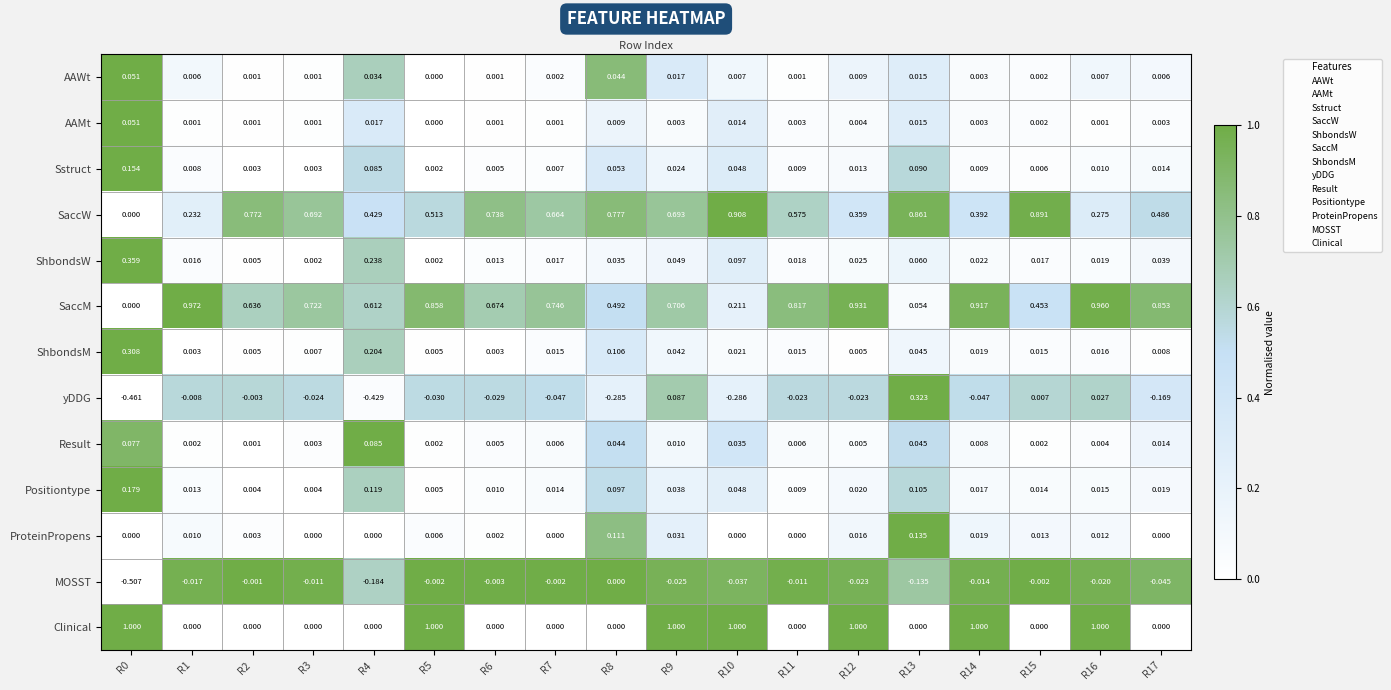

At how many categories does at least one series exceed 0?

18